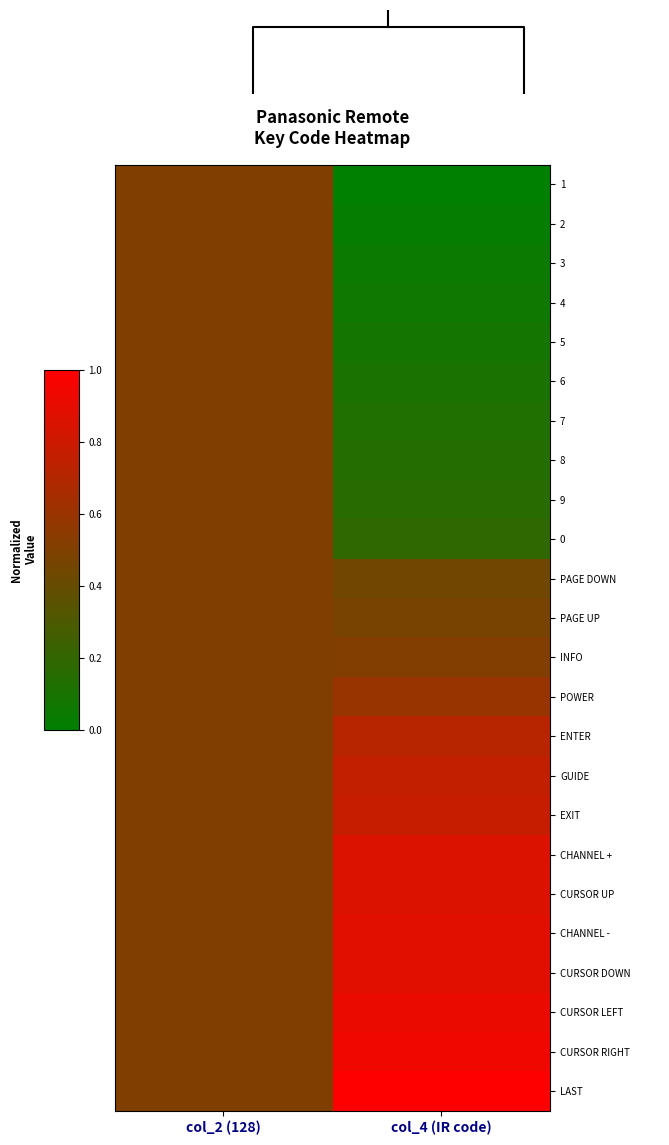

What value does the PAGE DOWN series have at col_2 (128)?

0.5